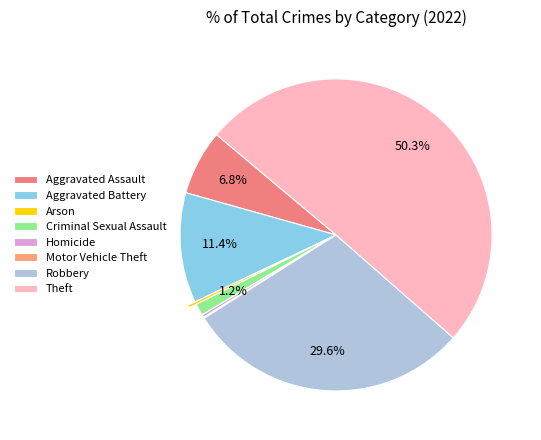

What percentage is NOT represented by Aggravated Battery?

88.6%